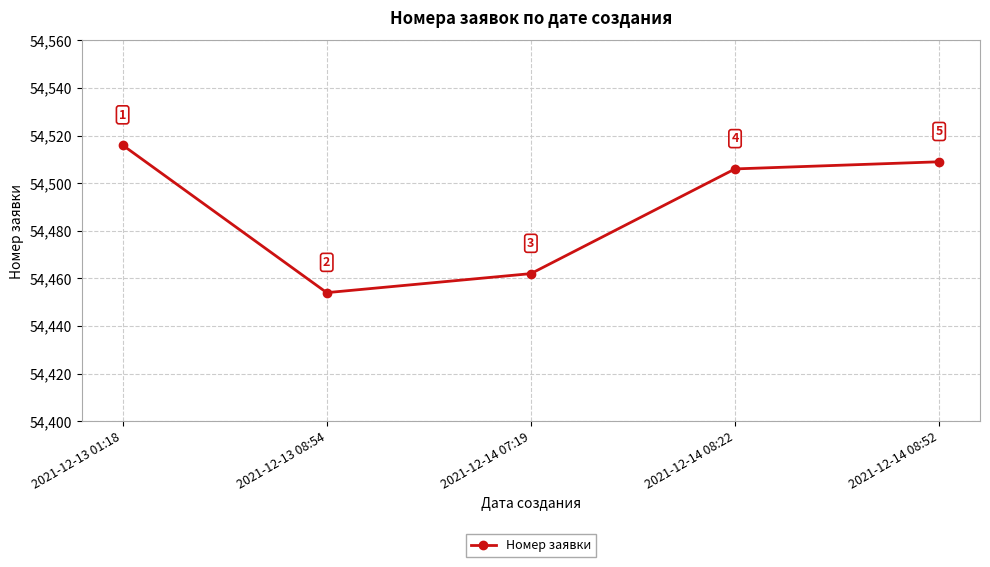

The chart shows a value of 54509 at 2021-12-14 08:52. True or false?

True